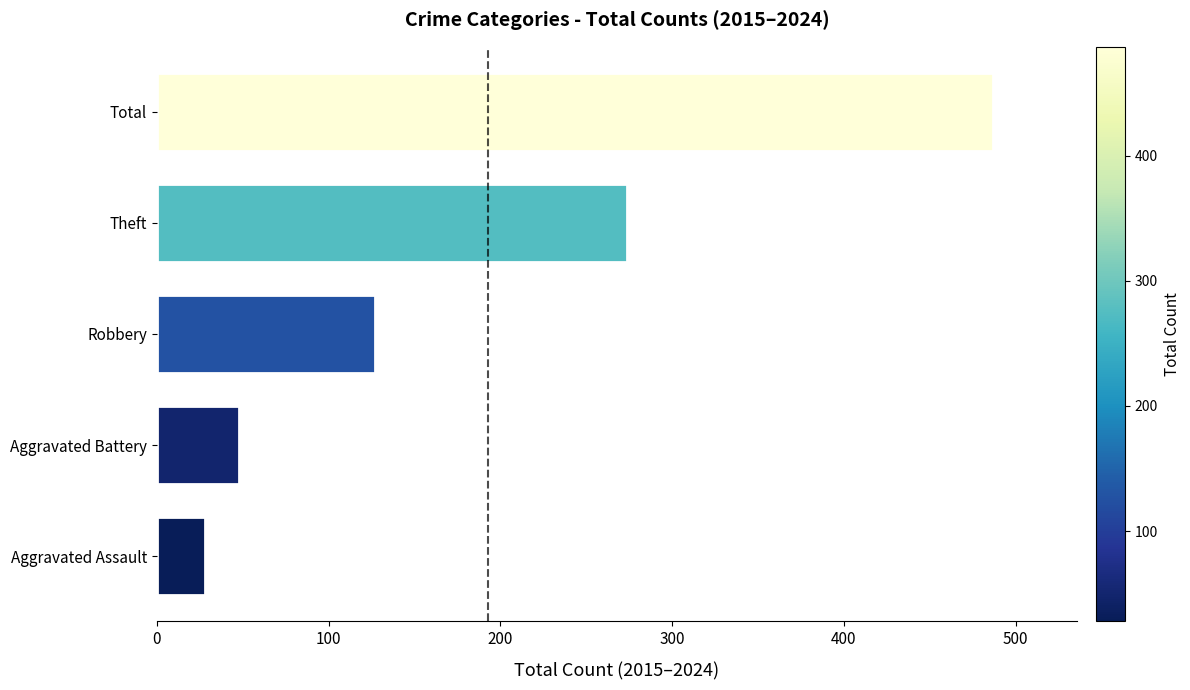

Reading bottom to top, what are all the values shown in this chart?

28	48	127	274	487